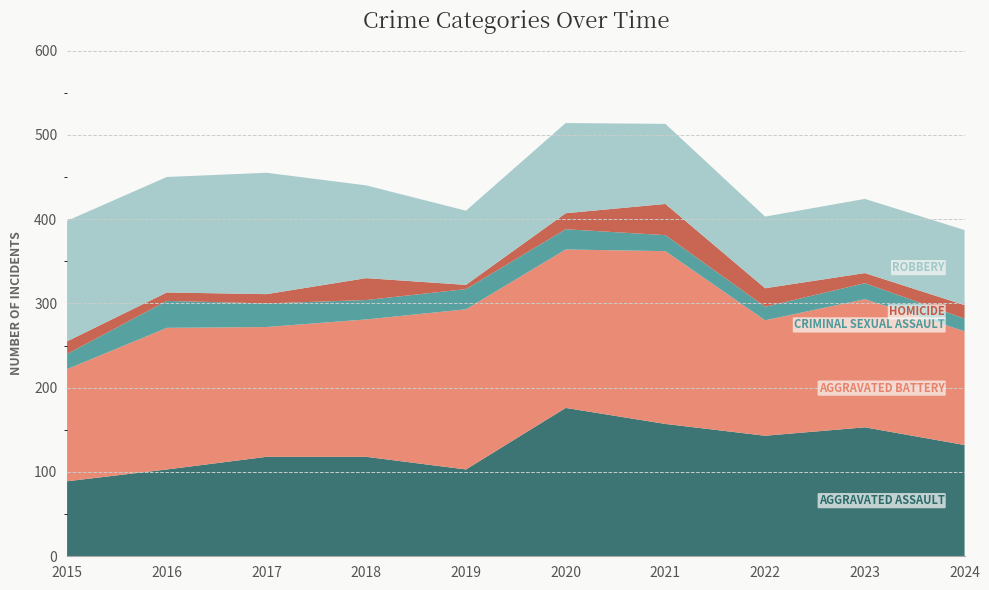

Reading left to right, transcribe all the data shown in this chart.

Aggravated Assault: 89	103	118	118	103	176	157	143	153	132
Aggravated Battery: 133	168	154	163	190	188	205	137	152	135
Criminal Sexual Assault: 18	32	28	23	24	24	19	16	19	15
Homicide: 15	10	11	26	5	19	37	22	12	16
Robbery: 143	137	144	110	88	107	95	85	88	89